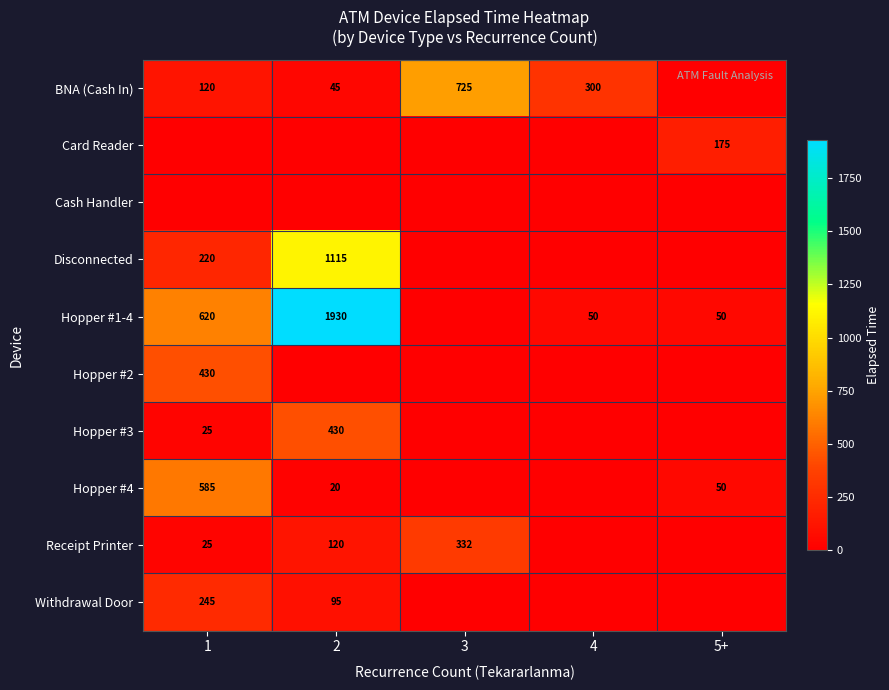

The Withdrawal Door series shows 56 at 2. True or false?

False